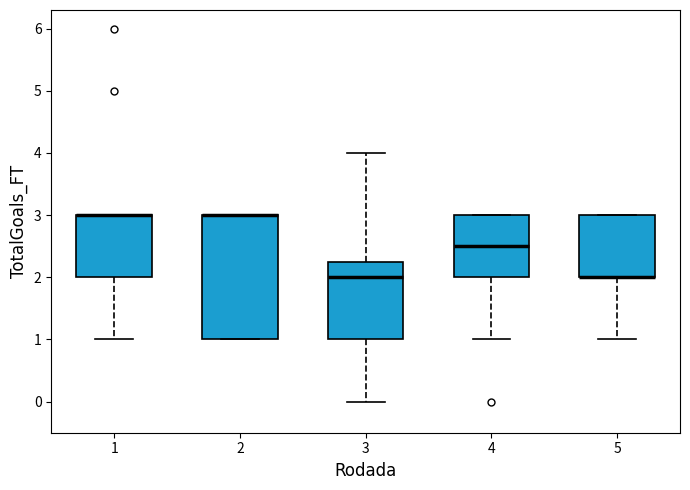

Where does the lower whisker of the box at x = 4 end on the y-axis? The values are not printed on the chart, so give them approximately, as read against the axis.

1.0